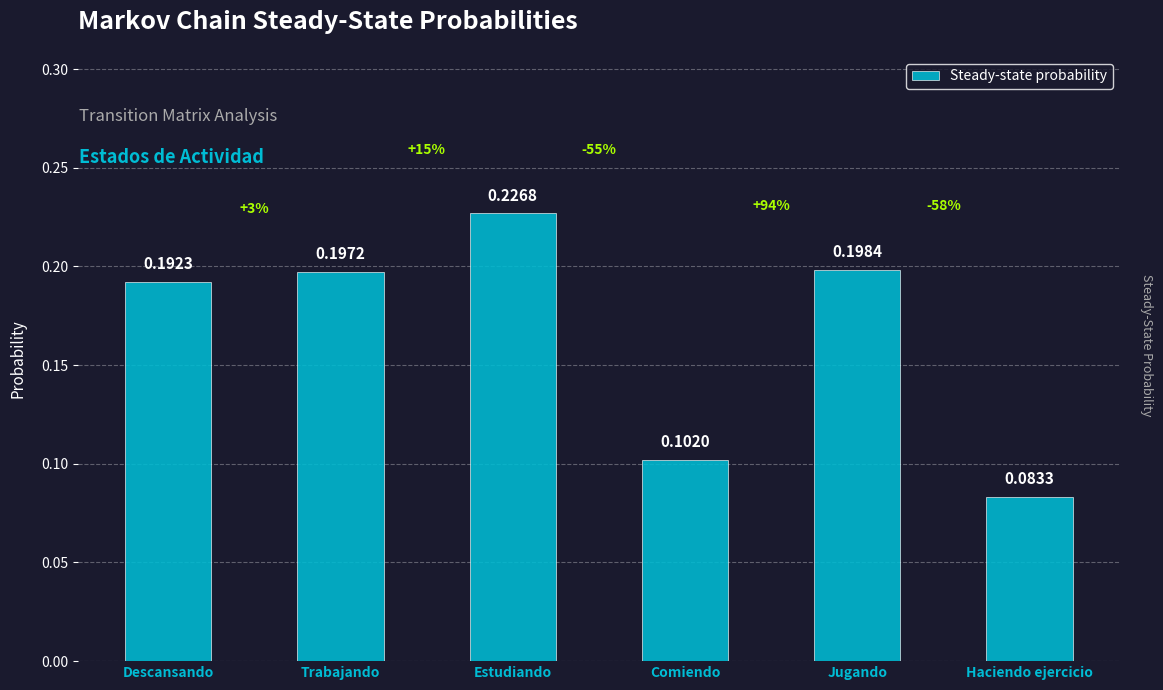

Rank the categories by value from highest to lowest.

Estudiando, Jugando, Trabajando, Descansando, Comiendo, Haciendo ejercicio